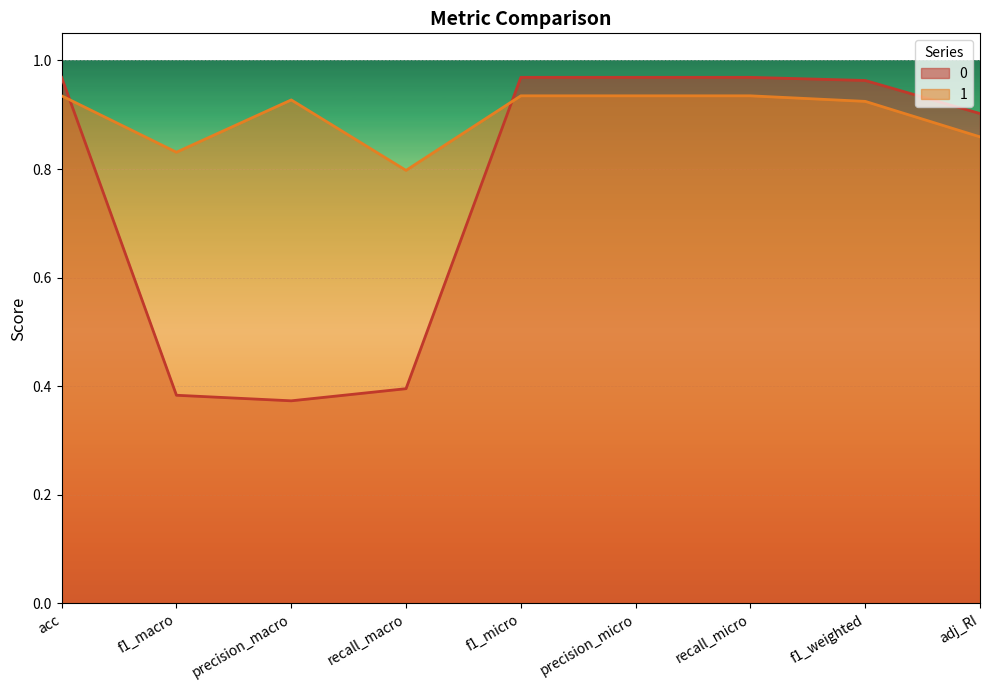

List the labels in order of 0 value, largest first.

acc, f1_micro, precision_micro, recall_micro, f1_weighted, adj_RI, recall_macro, f1_macro, precision_macro